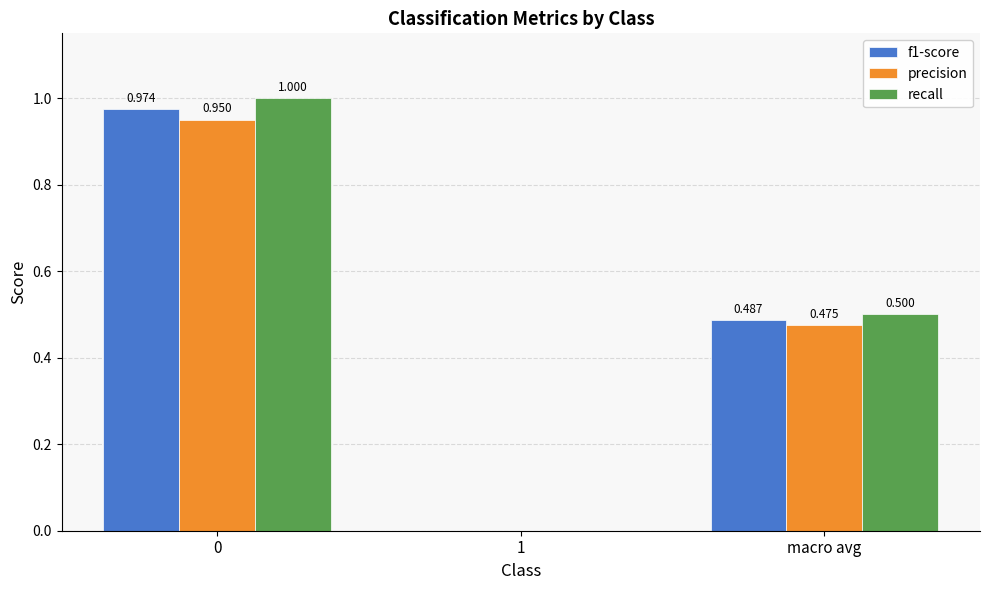

What is the difference between the f1-score values at macro avg and 0?

0.5